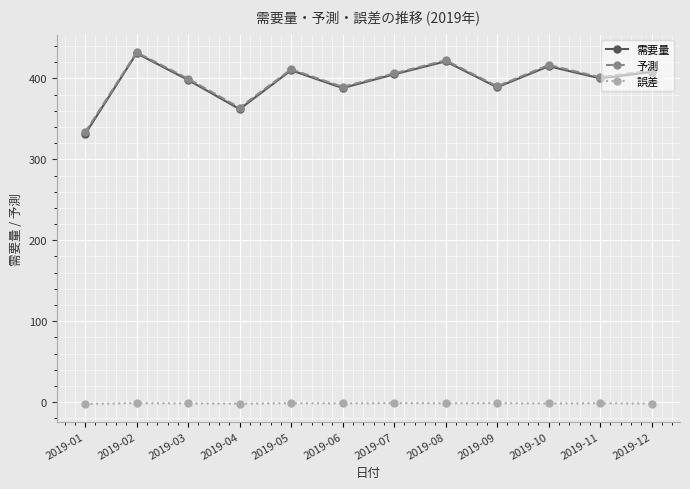

Is the value of 予測 at 2019-04 greater than the value of 需要量 at 2019-08?

No